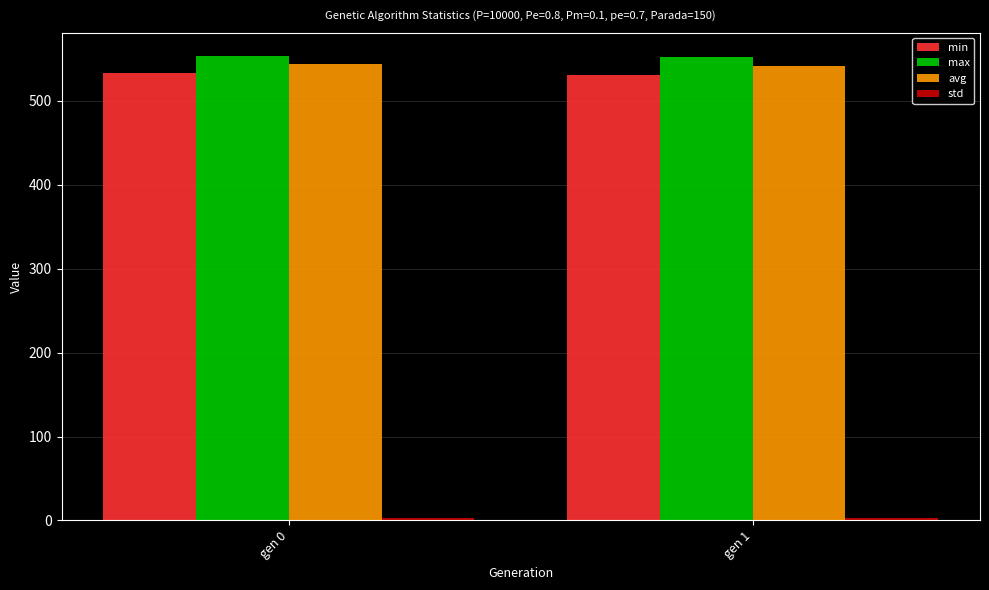

What is the sum of all avg values?

1085.7